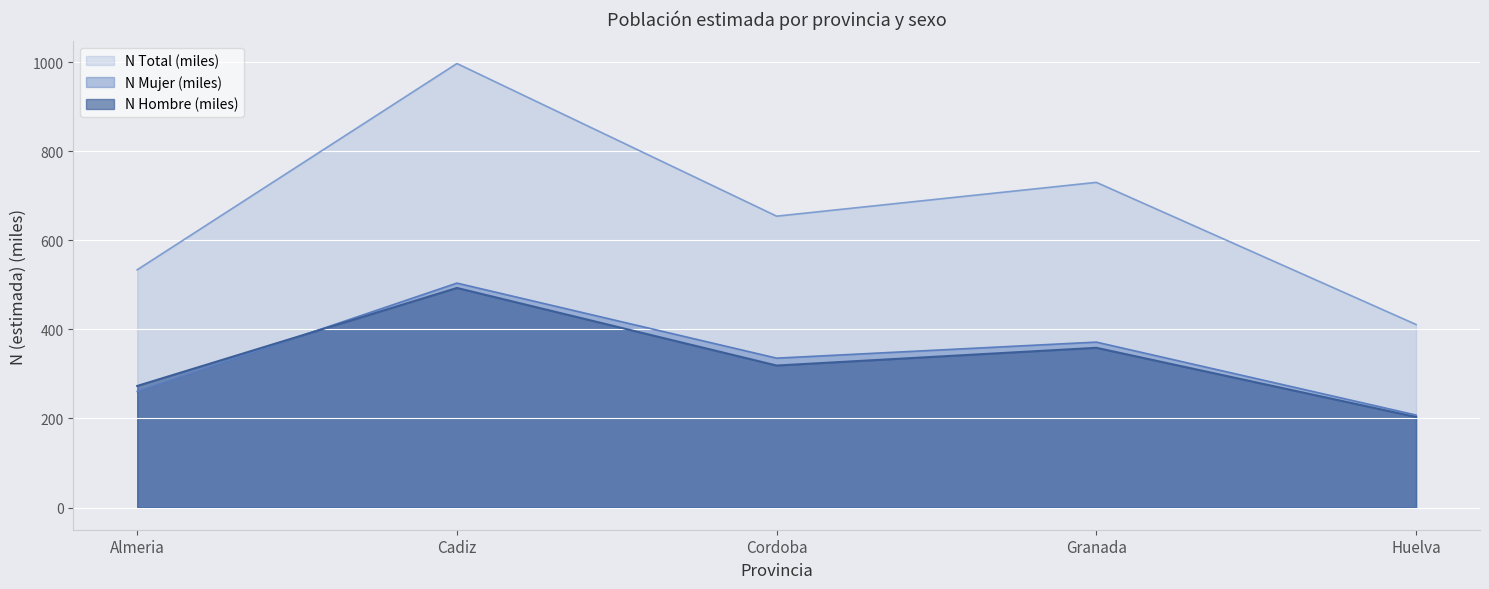

Does the chart display data point markers on the line(s)?

No